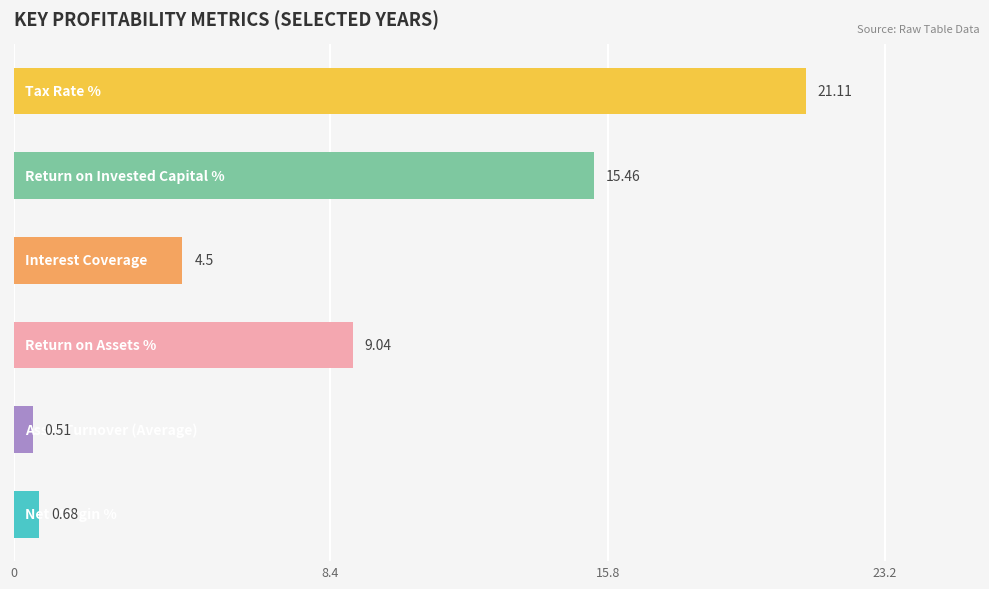

What is the sum of all values?

51.3